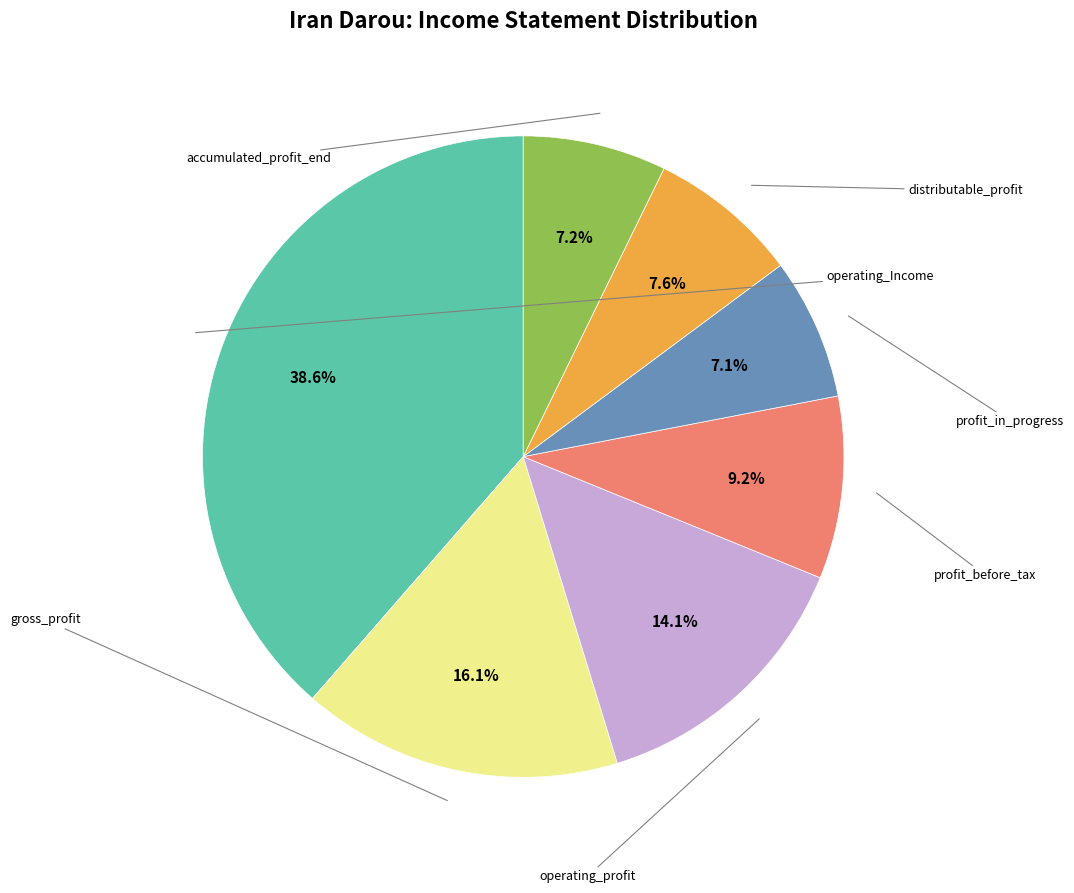

Is there a majority slice in this chart?

No